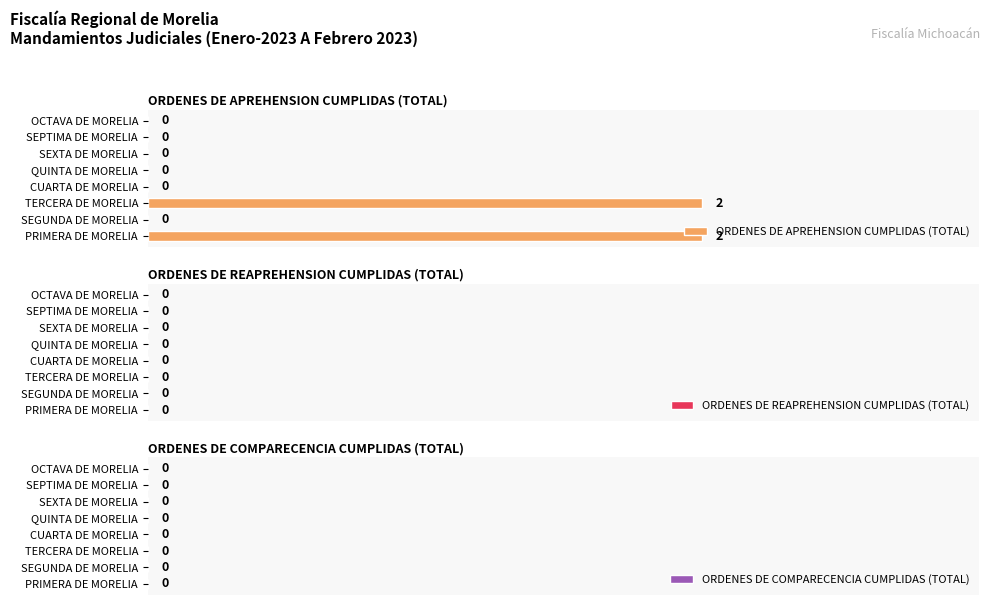

The value at SEGUNDA DE MORELIA is 1. True or false?

False